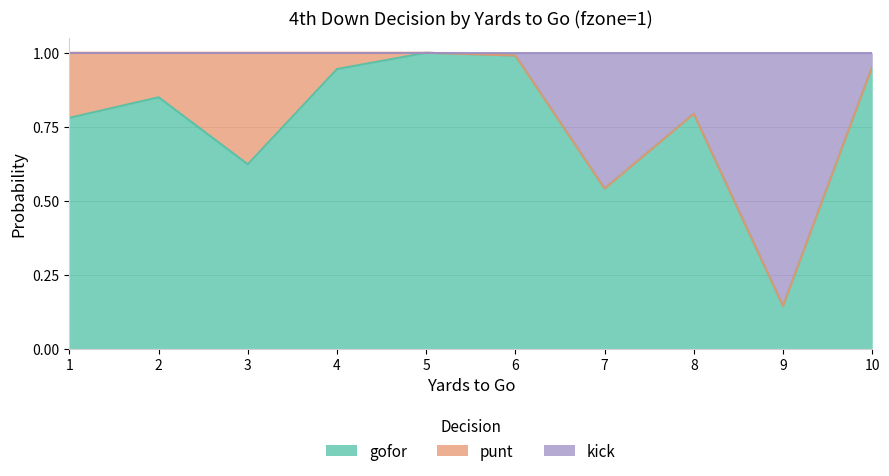

The value of gofor at 6 is 0.2. True or false?

False